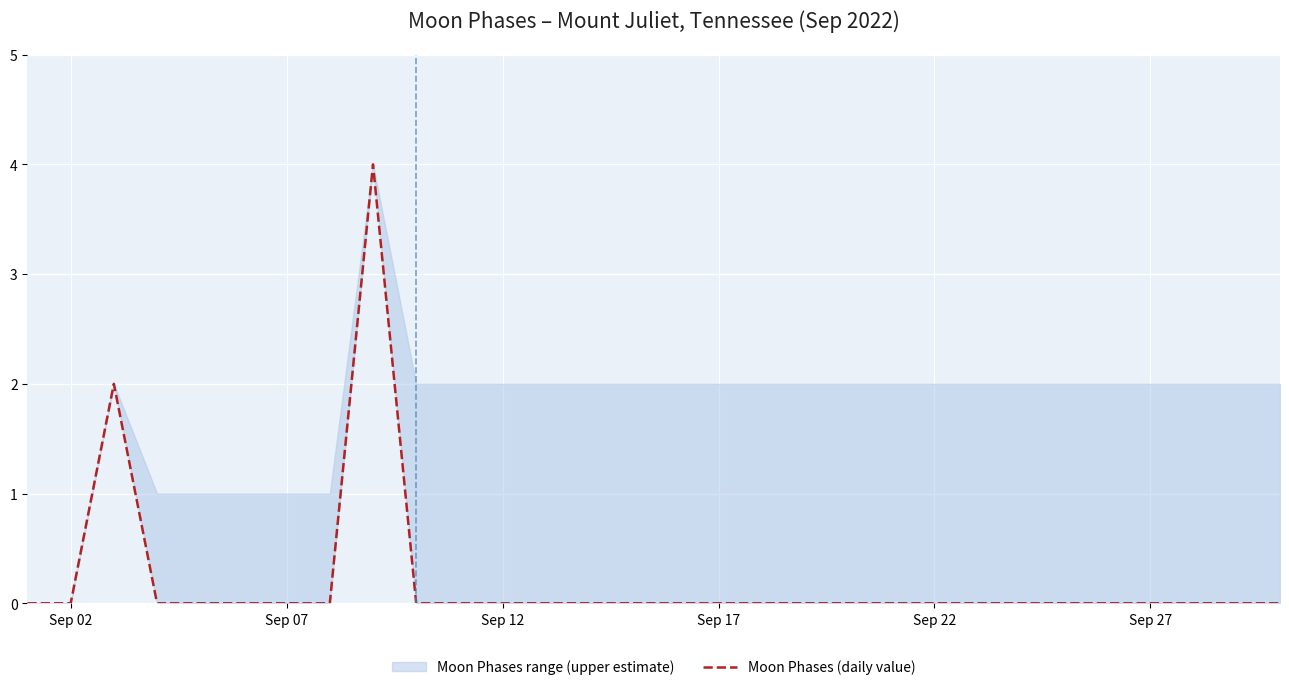

At which label is the value closest to 2?

Sep 12